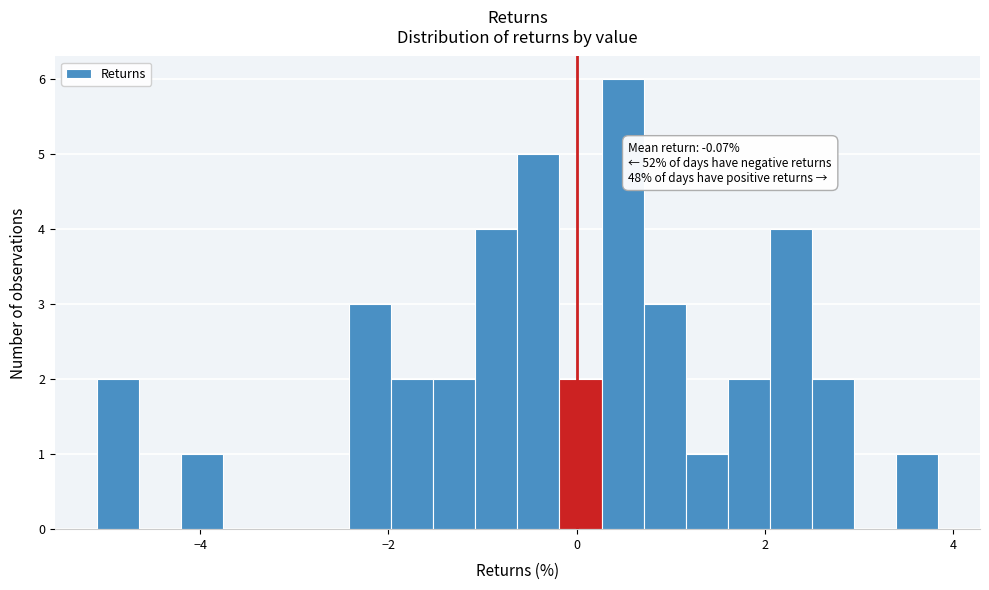

Around what value on the x-axis is the tallest bar? Give the approximate position of its centre, as read against the axis.

0.4